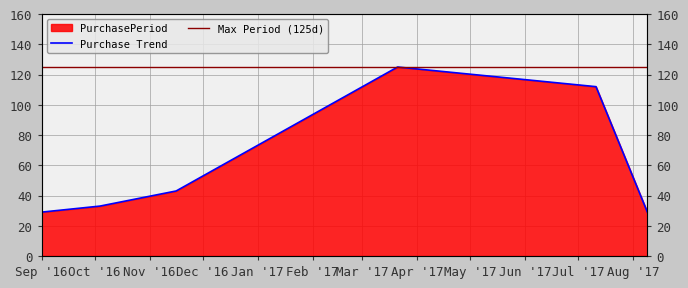

List the labels in order of value, largest first.

2017-03-21, 2017-07-11, 2016-11-16, 2016-10-04, 2016-09-01, 2017-08-09